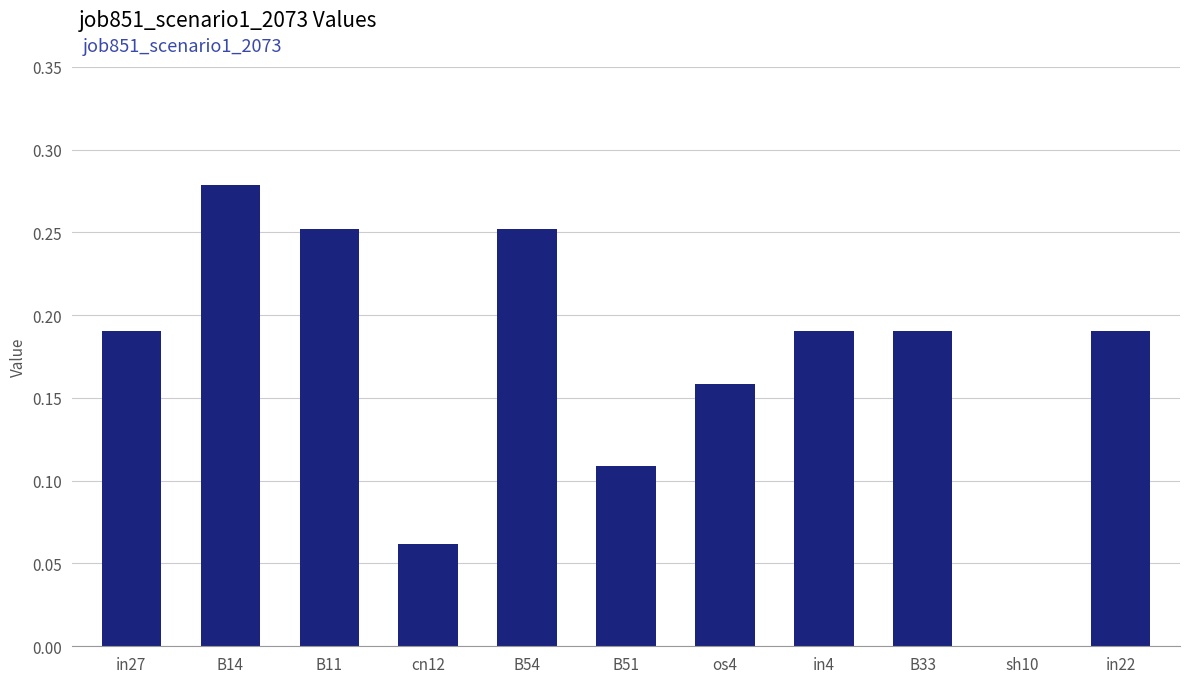

True or false: the data shows 0.0 at sh10.

True